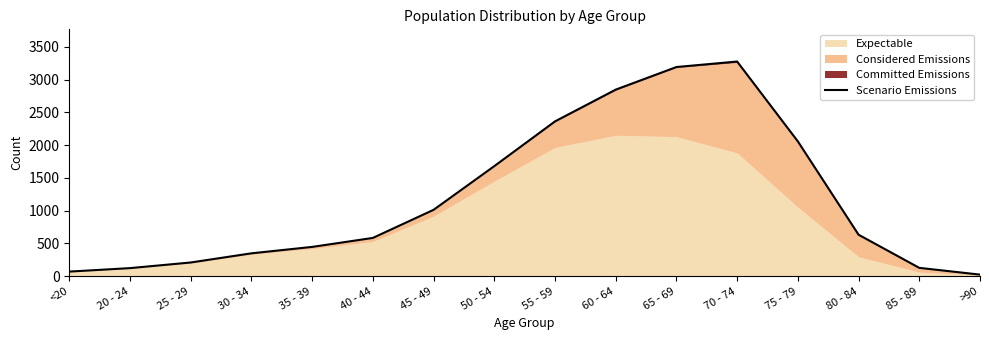

At which label does the data first exceed 633?

45 - 49